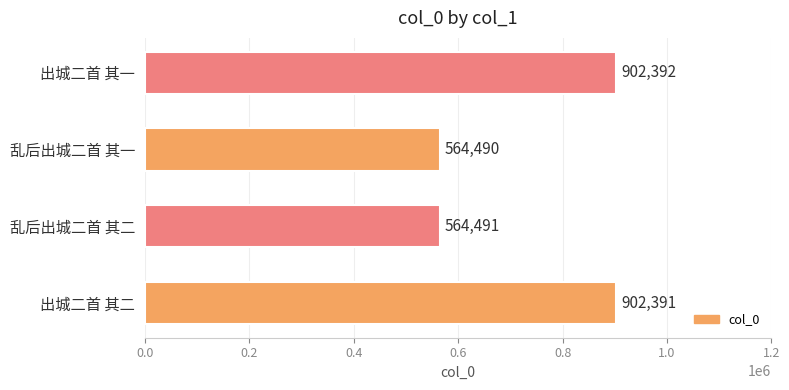

How many series are shown in this chart?

1